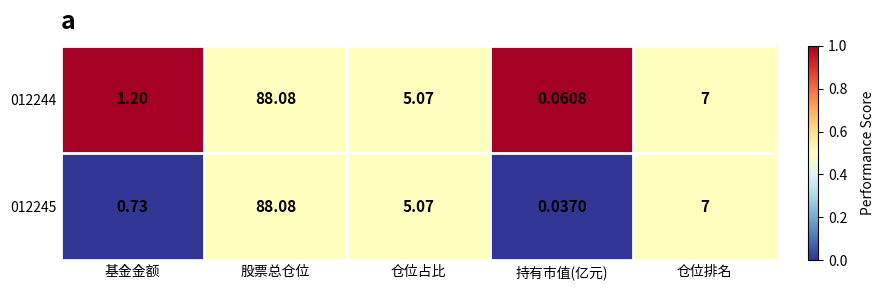

Which series has the widest spread of values?

012245